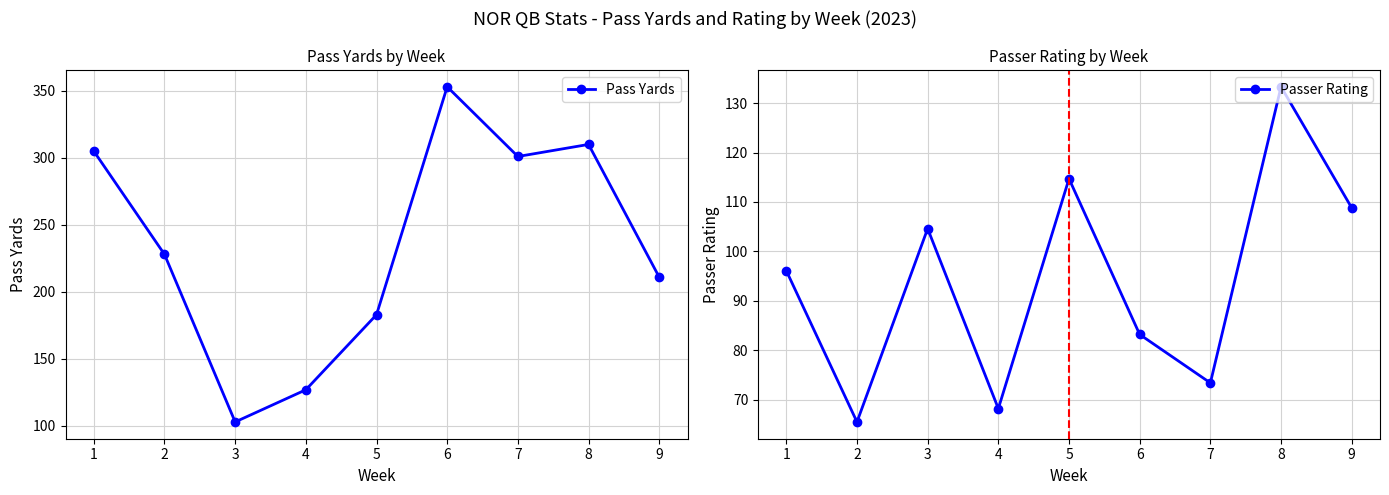

At which category does Pass Yards reach its first local valley?

3